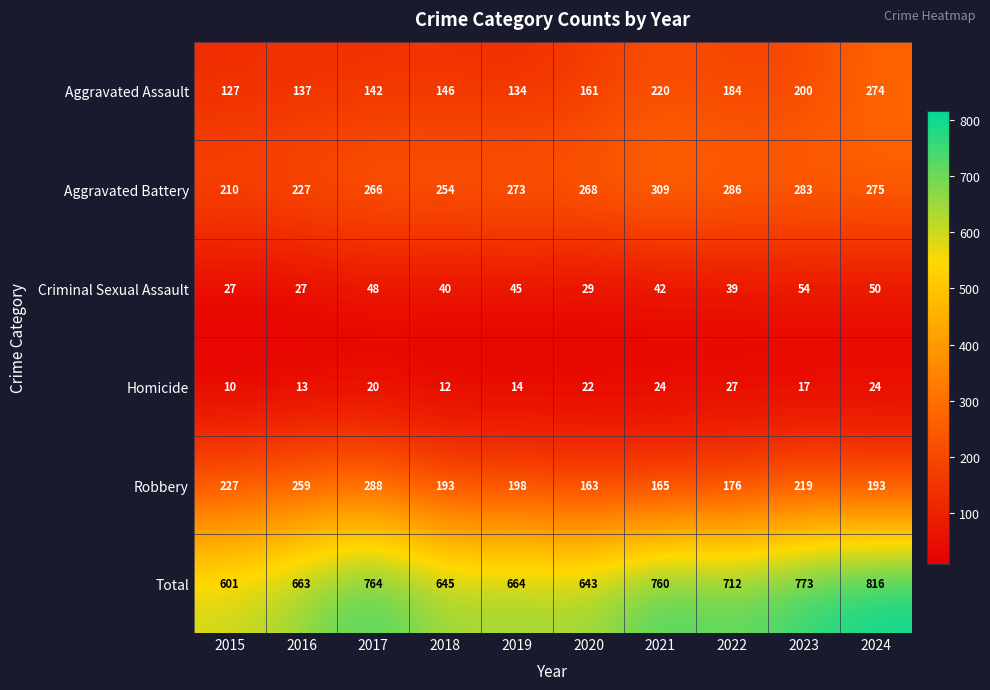

Count the number of categories in the chart.

10